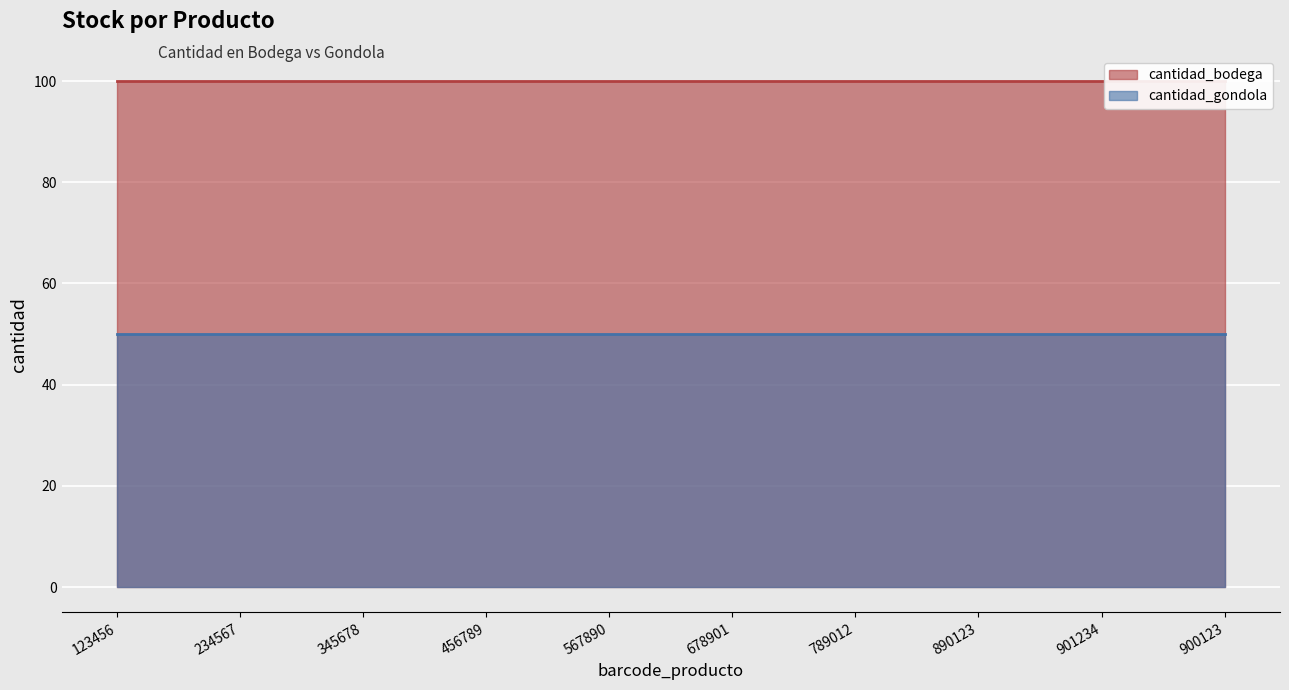

Reading left to right, list all the values displayed in this chart.

cantidad_bodega: 123456=100	234567=100	345678=100	456789=100	567890=100	678901=100	789012=100	890123=100	901234=100	900123=100
cantidad_gondola: 123456=50	234567=50	345678=50	456789=50	567890=50	678901=50	789012=50	890123=50	901234=50	900123=50